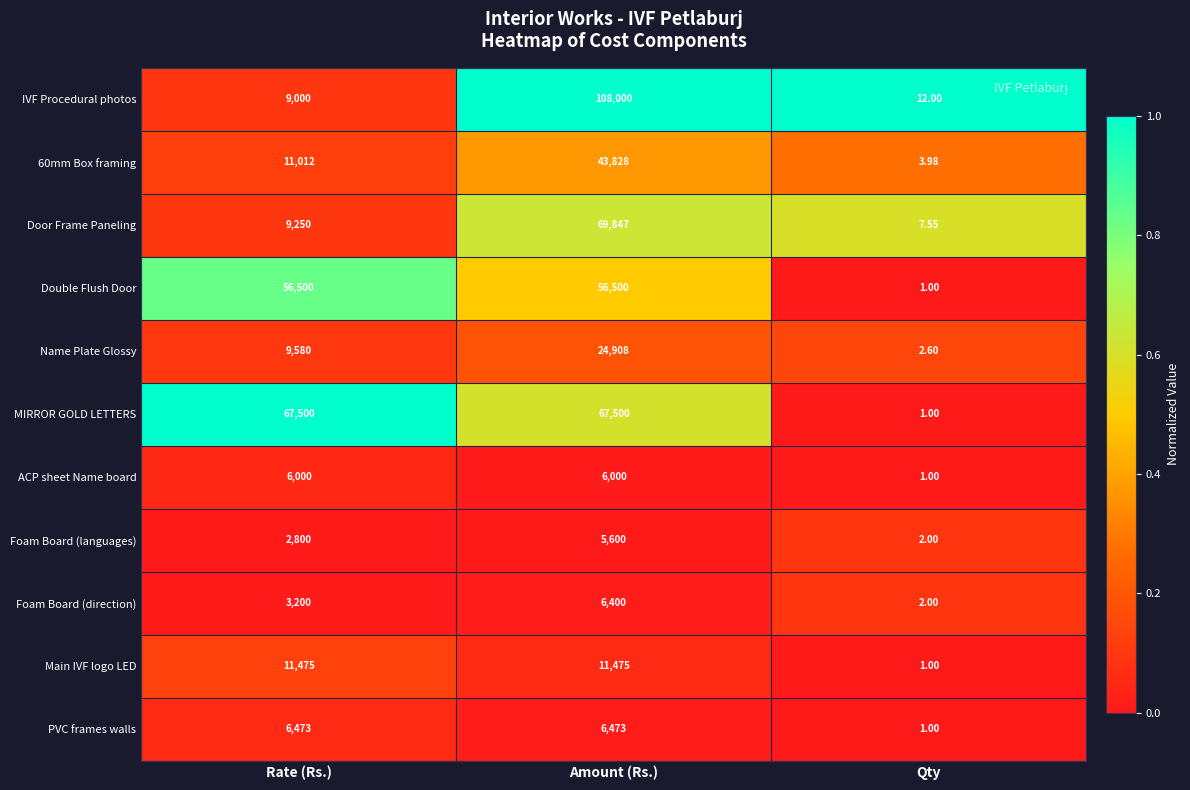

At which category does the chart reach its minimum across all series?

Qty